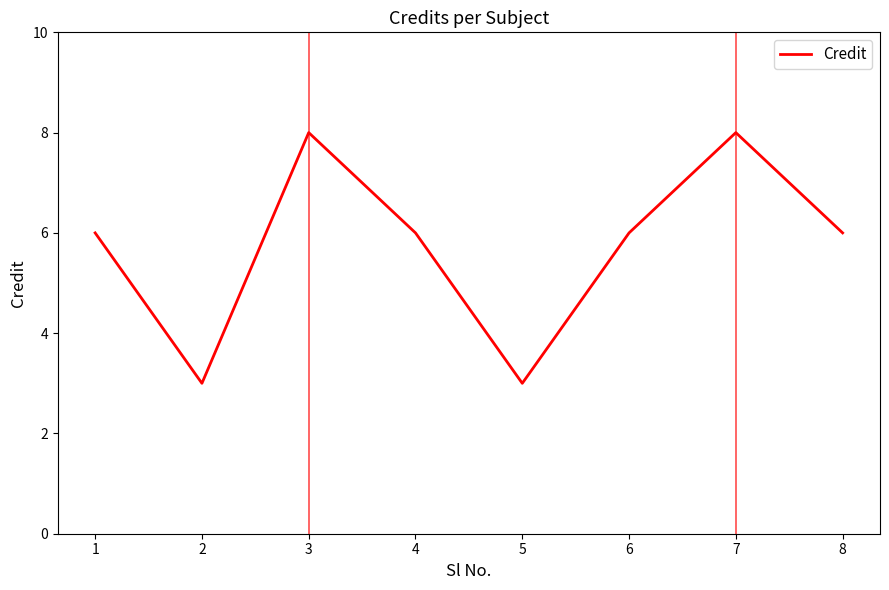

Reading right to left, extract all data points from this chart.

8=6	7=8	6=6	5=3	4=6	3=8	2=3	1=6